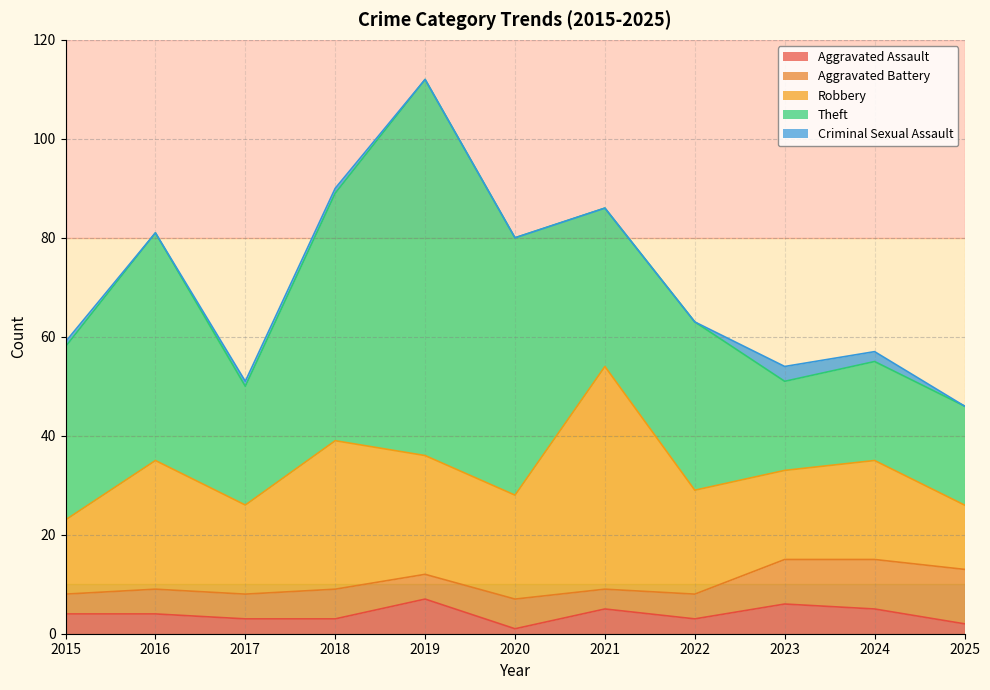

How many values in the Aggravated Assault series are below 4?

5